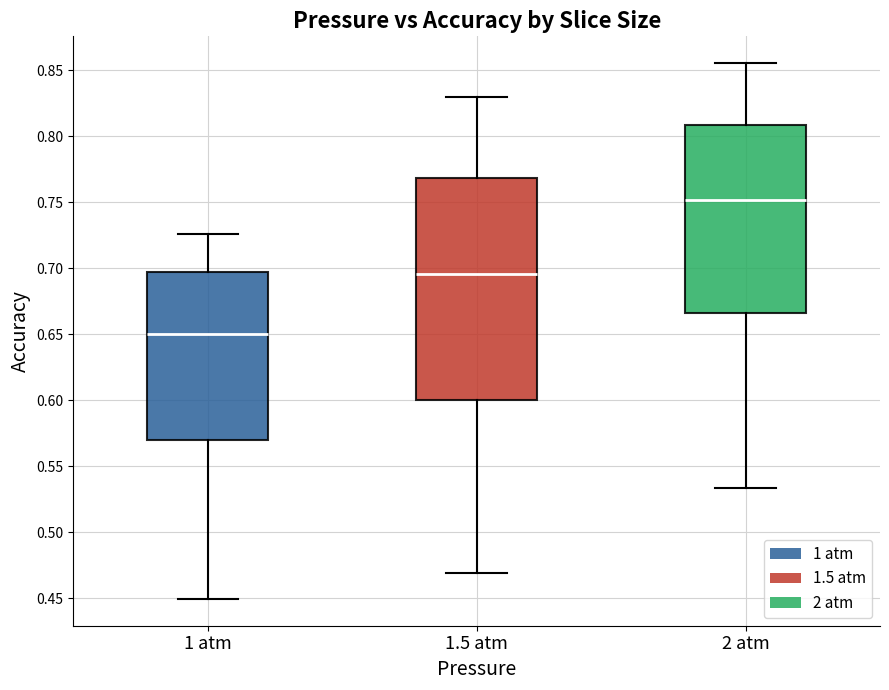

Which box has the highest median line?

2 atm